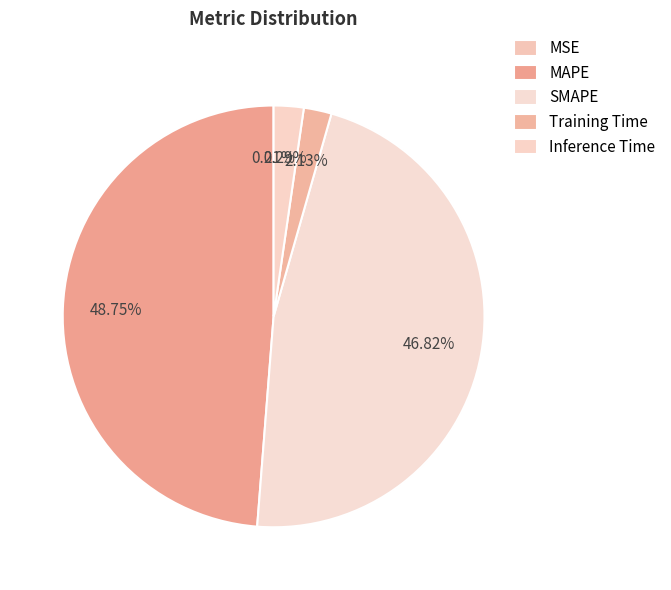

The Inference Time slice represents 16% of the pie. True or false?

False